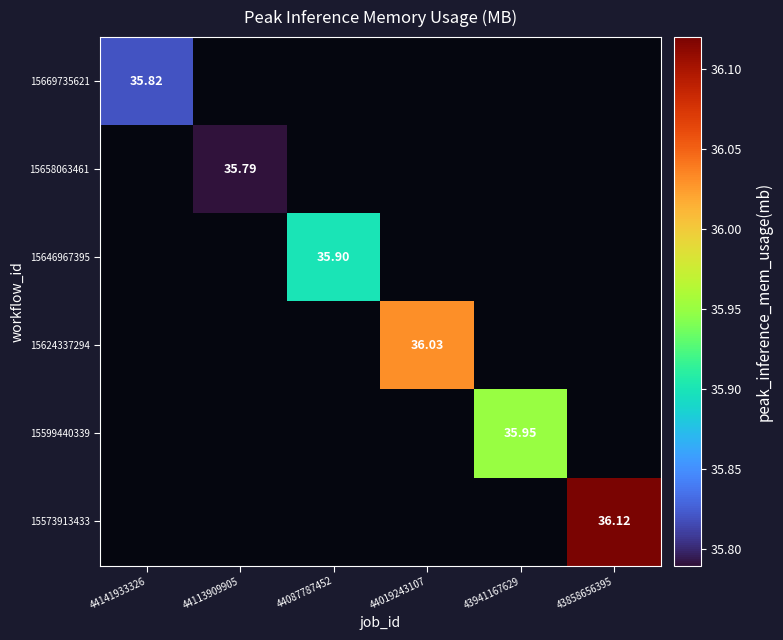

At which label is 15669735621 closest to 35?

44141933326